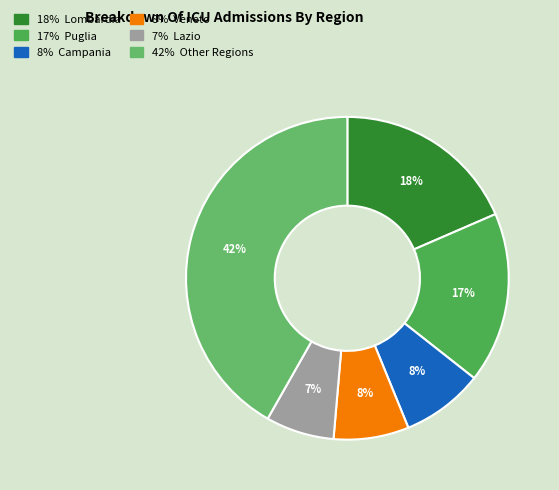

How many slices are in this pie chart?

6